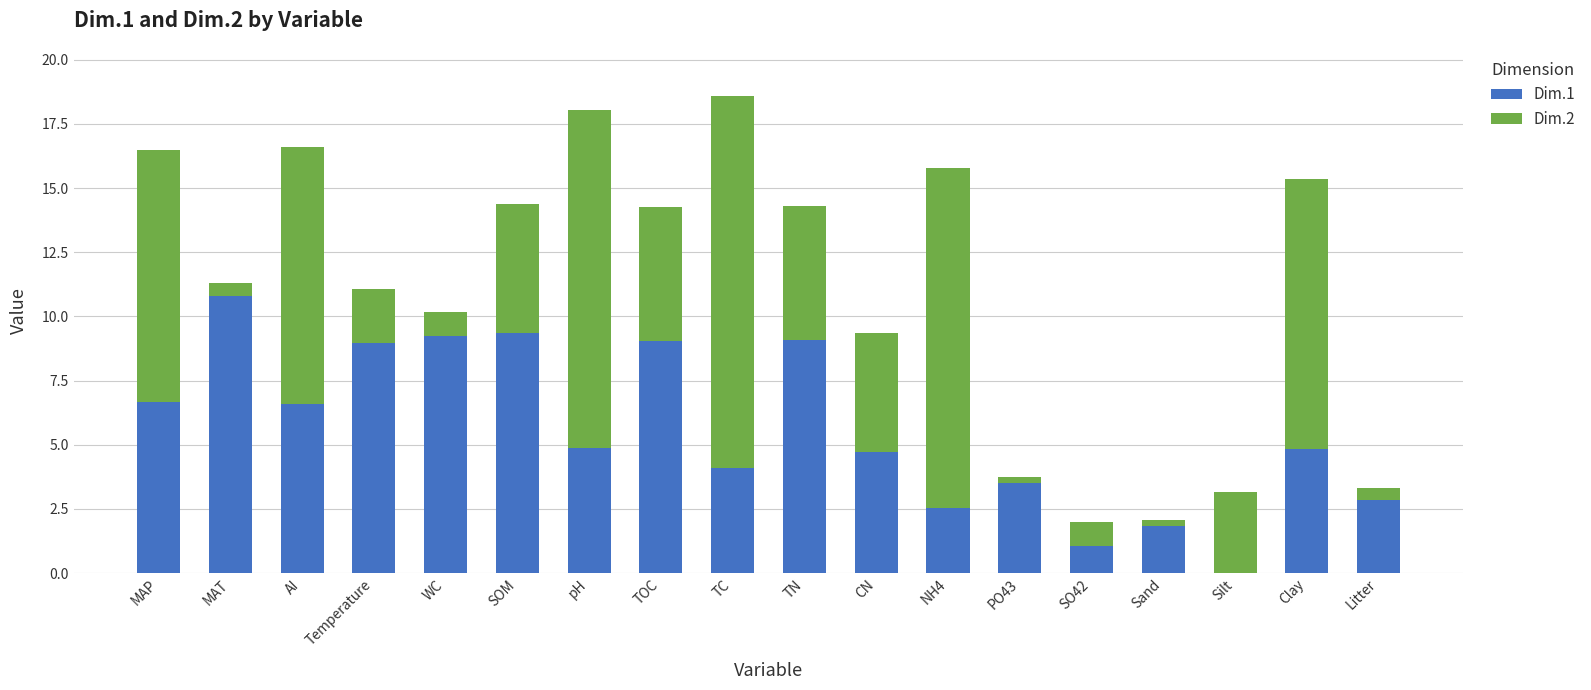

The value of Dim.1 at PO43 is 3.5. True or false?

True